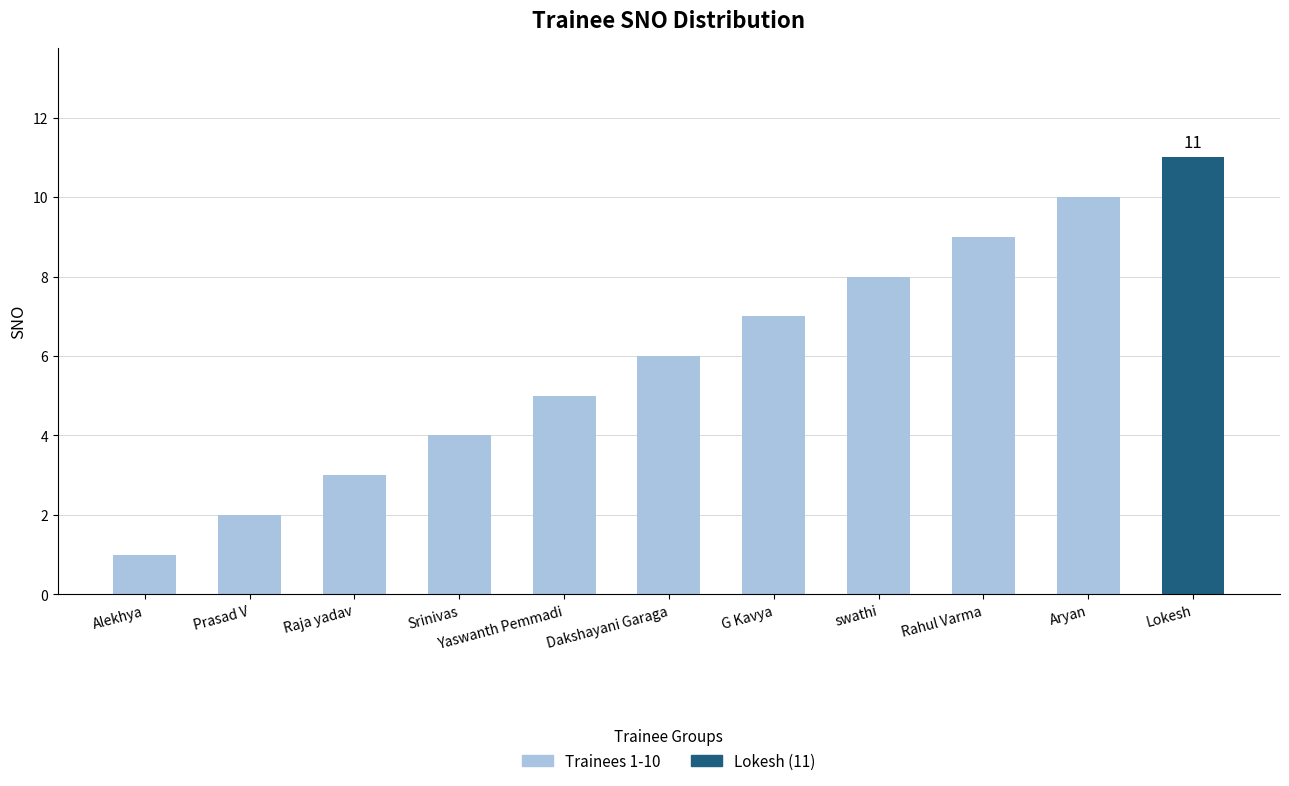

Rank the categories by value from lowest to highest.

Alekhya, Prasad V, Raja yadav, Srinivas, Yaswanth Pemmadi, Dakshayani Garaga, G Kavya, swathi, Rahul Varma, Aryan, Lokesh